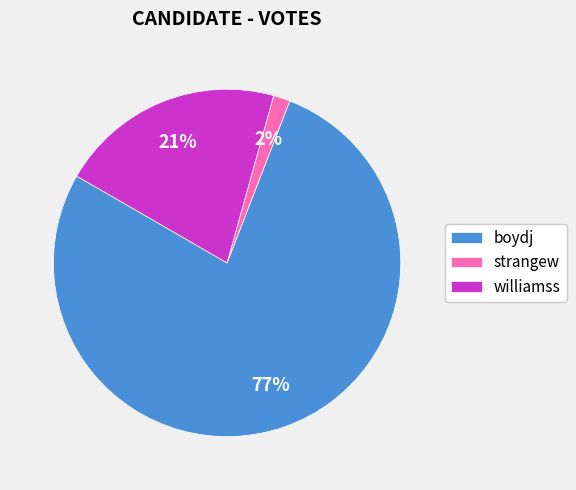

Which category has the biggest portion of the pie?

boydj